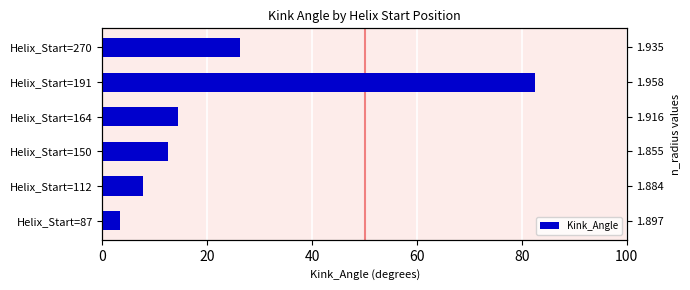

How many data points are less than 14?

3